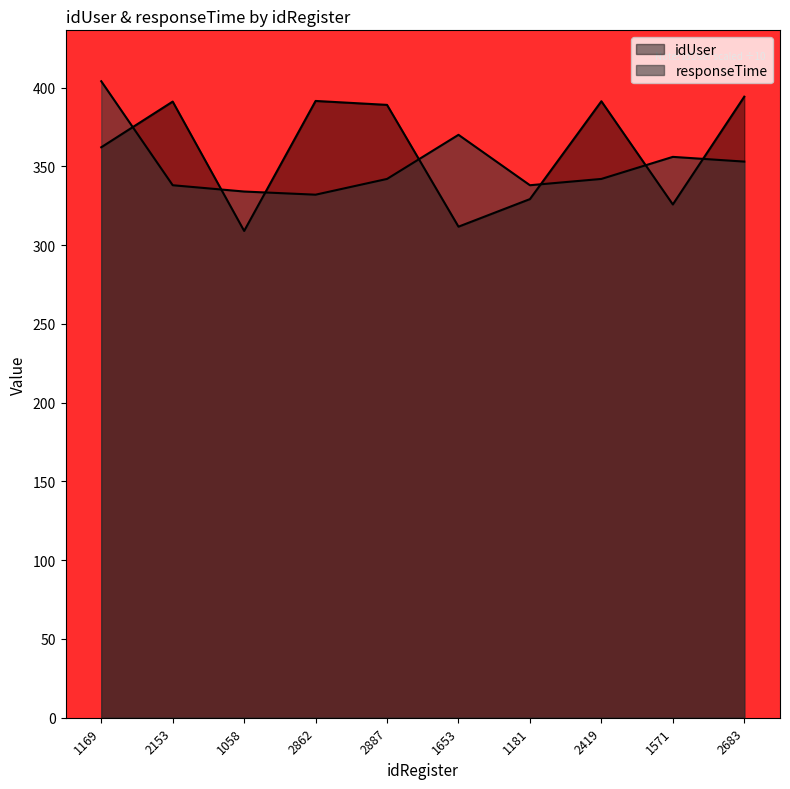

How many intersections are there between idUser and responseTime?

7